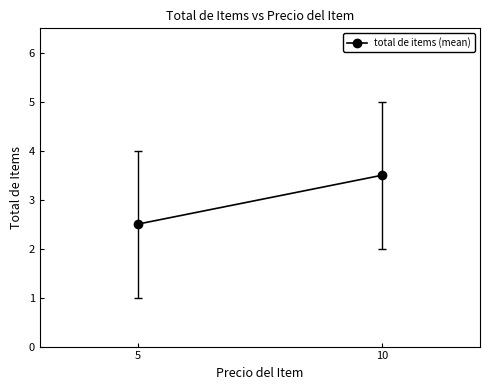

Where does the data first go above 3?

10